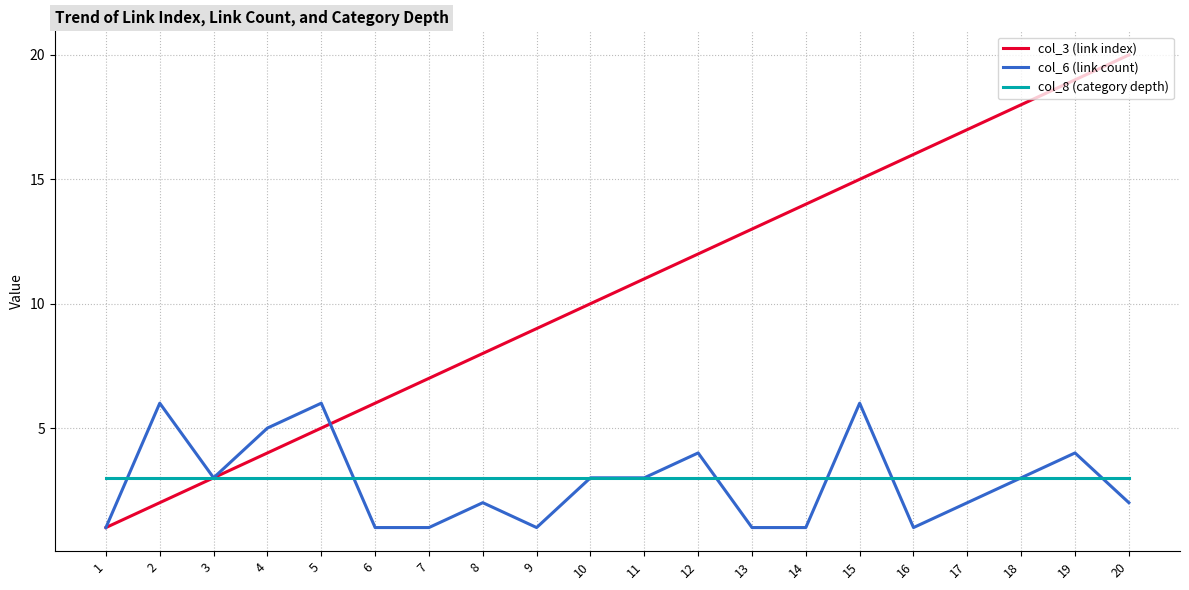

What are all the series names shown in the legend?

col_3 (link index), col_6 (link count), col_8 (category depth)